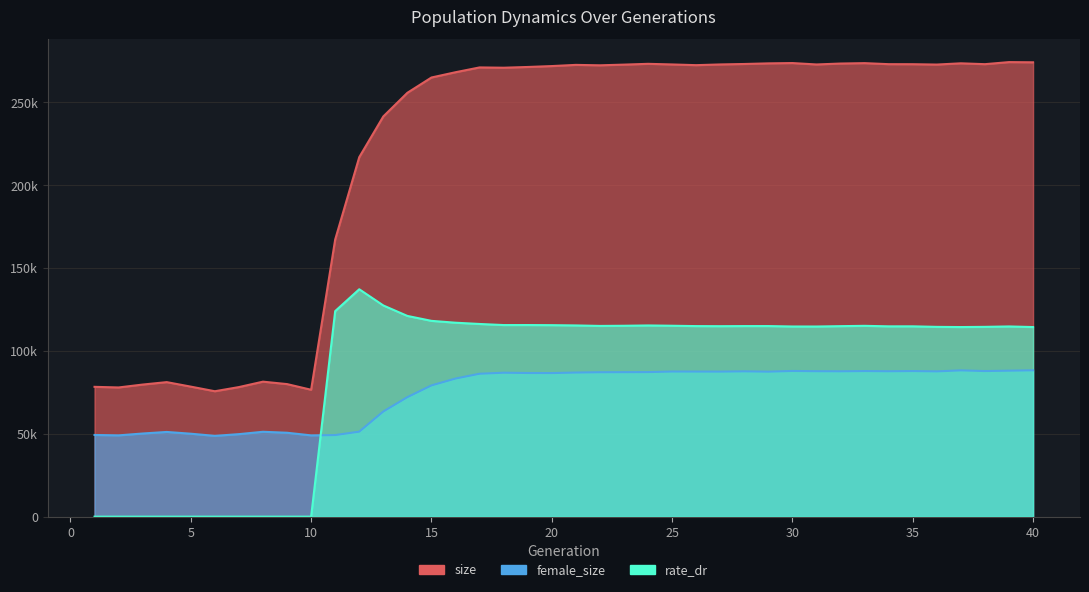

What is the highest value of the size series?

274316.0